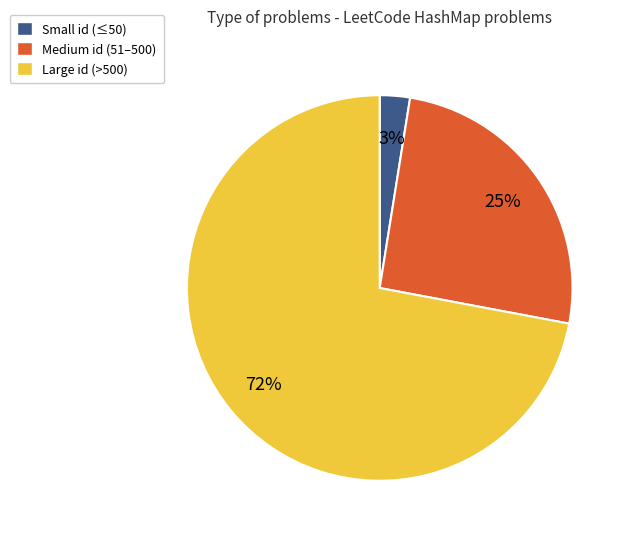

To the nearest percent, what is the average slice percentage?

33%